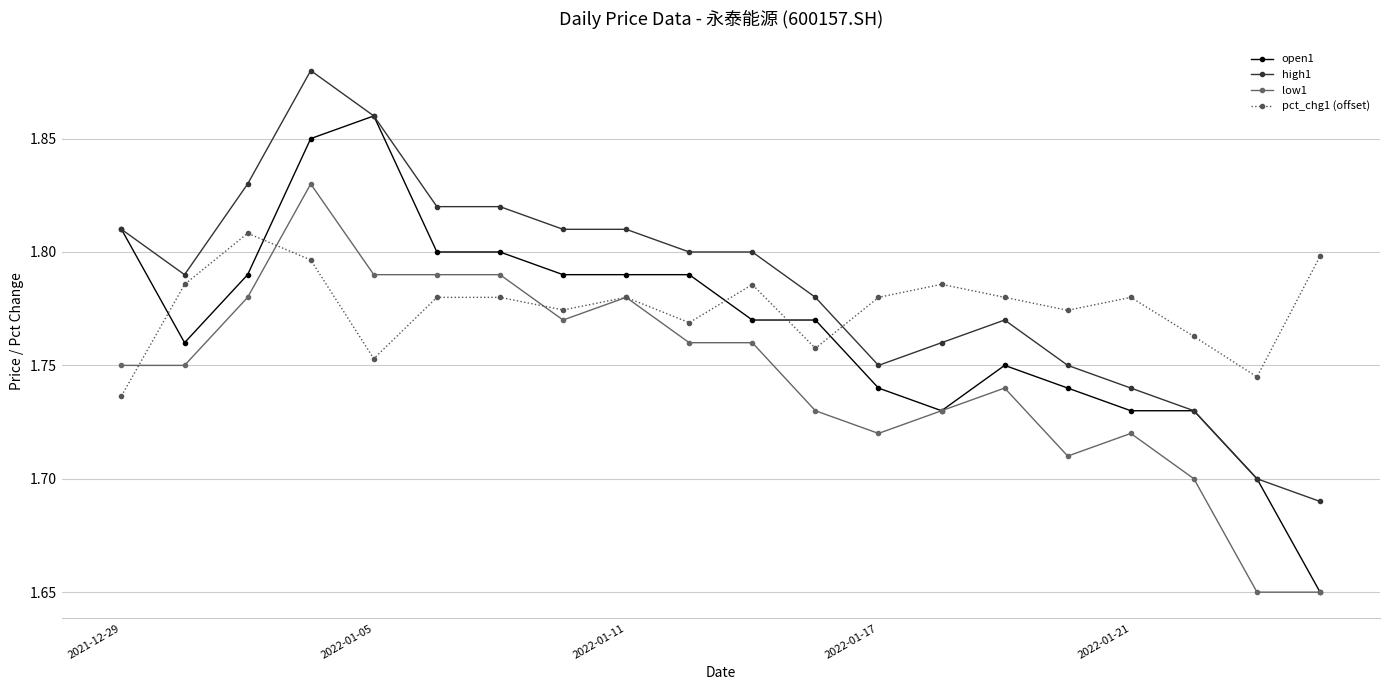

At how many categories does at least one series exceed 1?

20